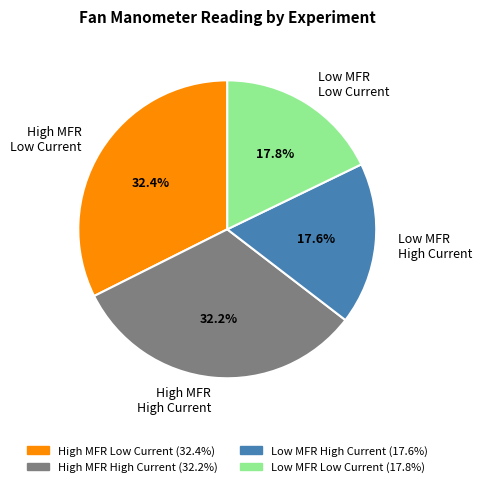

Combined, do High MFR High Current and Low MFR High Current account for over 50%?

No